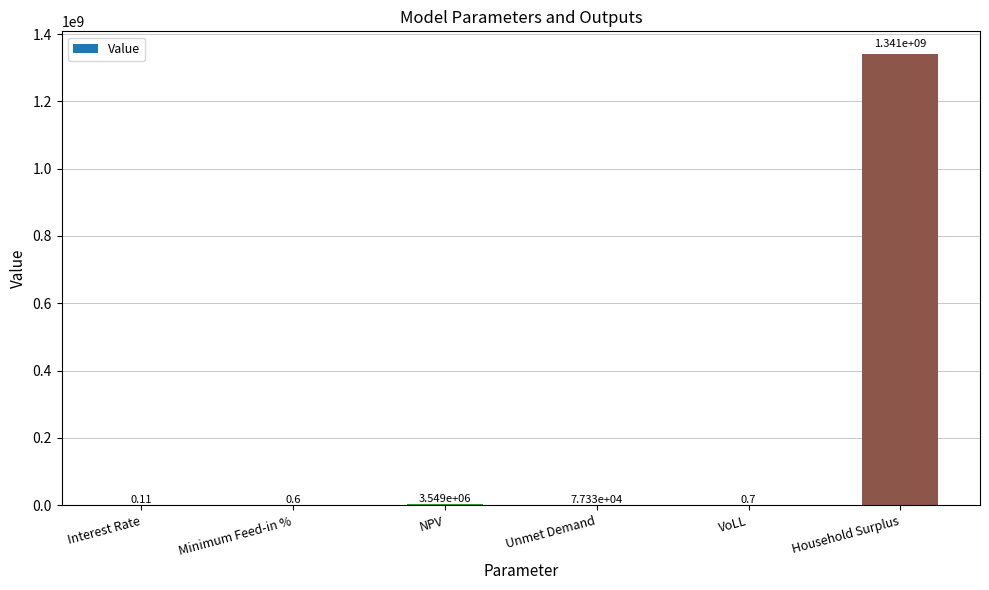

Which category has the highest value across all series?

Household Surplus